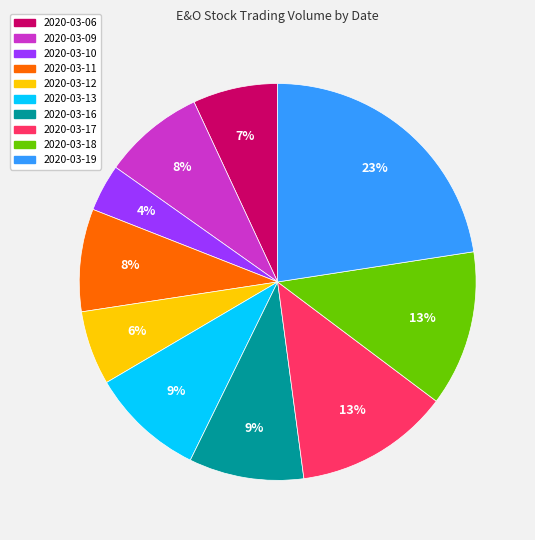

Does 2020-03-06 represent more than half of the total?

No